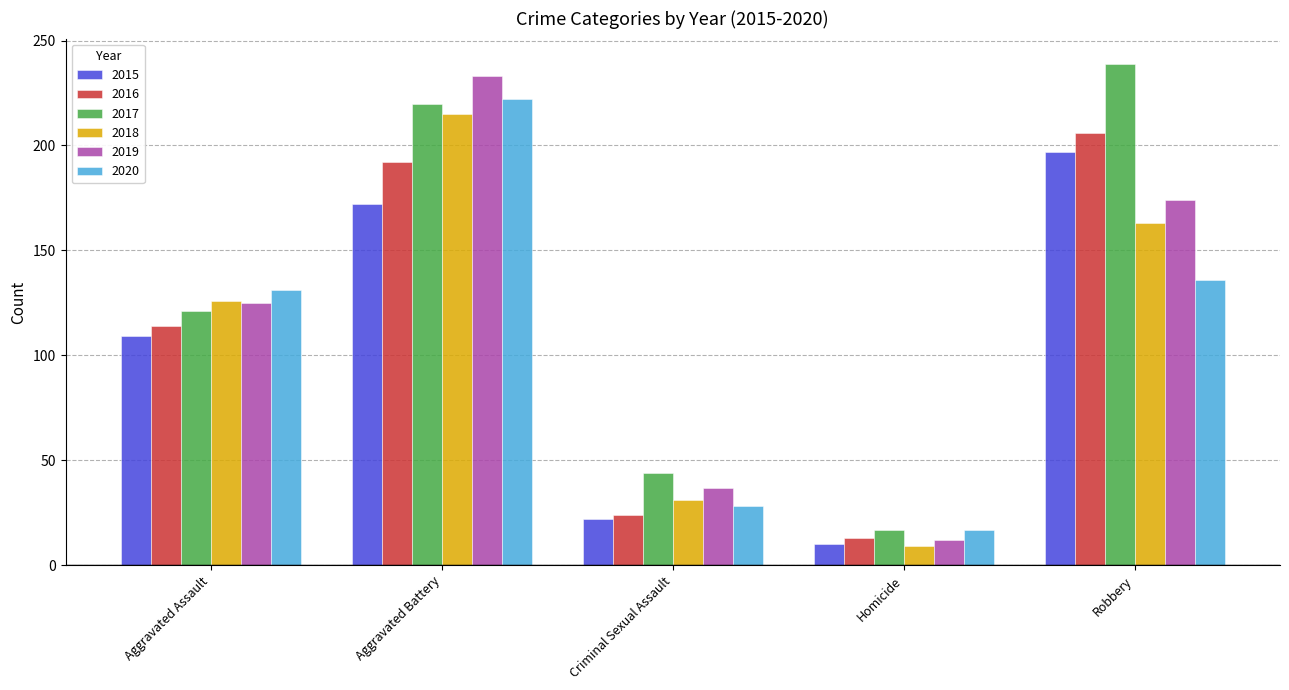

Between Aggravated Assault and Homicide, which series saw the biggest shift?

2018